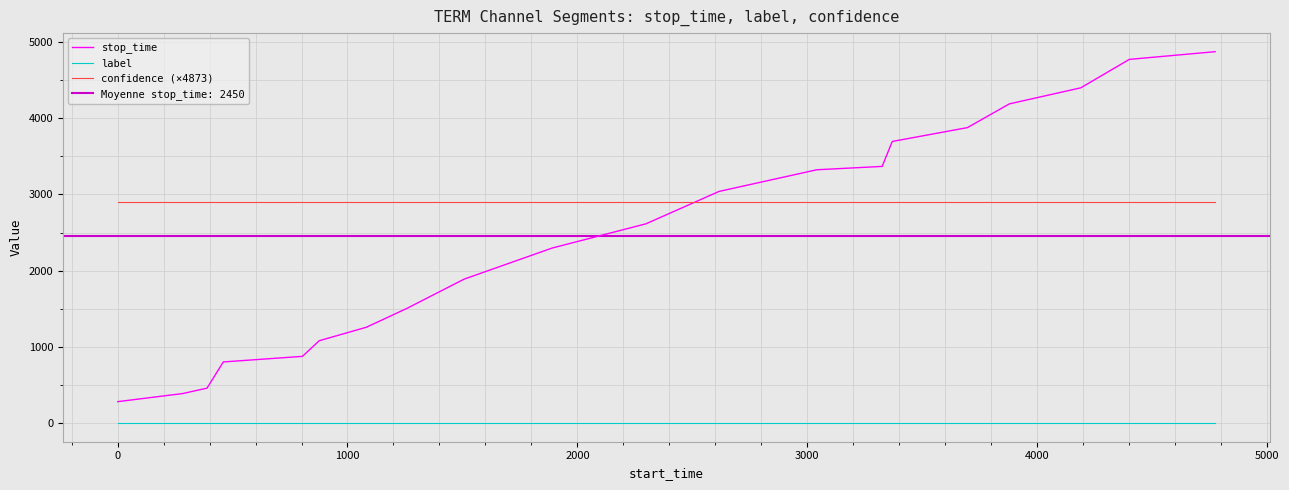

What is the minimum value for confidence (×4873)?

2899.6